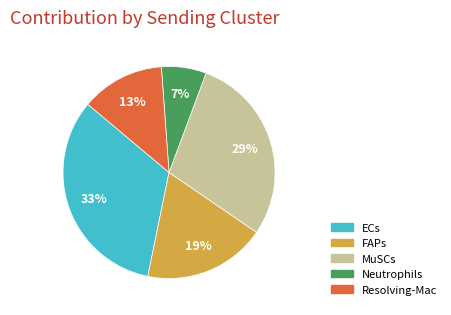

Is there any slice that represents more than half of the pie?

No